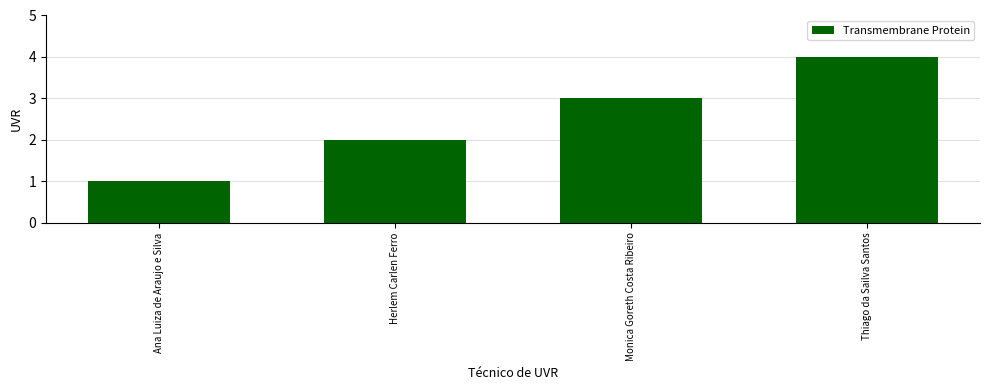

Reading right to left, transcribe all the data shown in this chart.

Thiago da Sailva Santos=4	Monica Goreth Costa Ribeiro=3	Herlem Carlen Ferro=2	Ana Luiza de Araujo e Silva=1